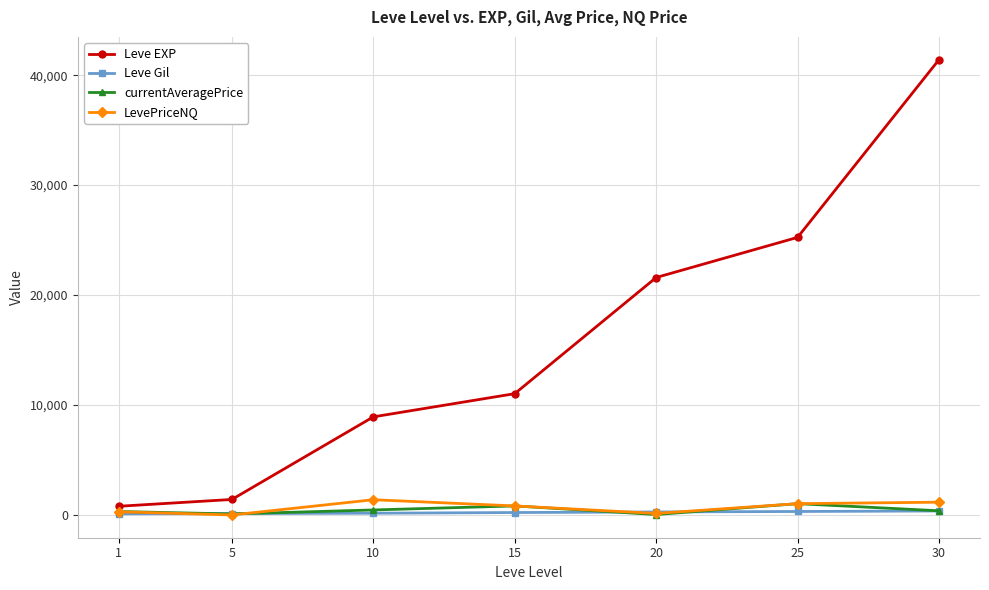

At which label does LevePriceNQ first exceed 830?

10